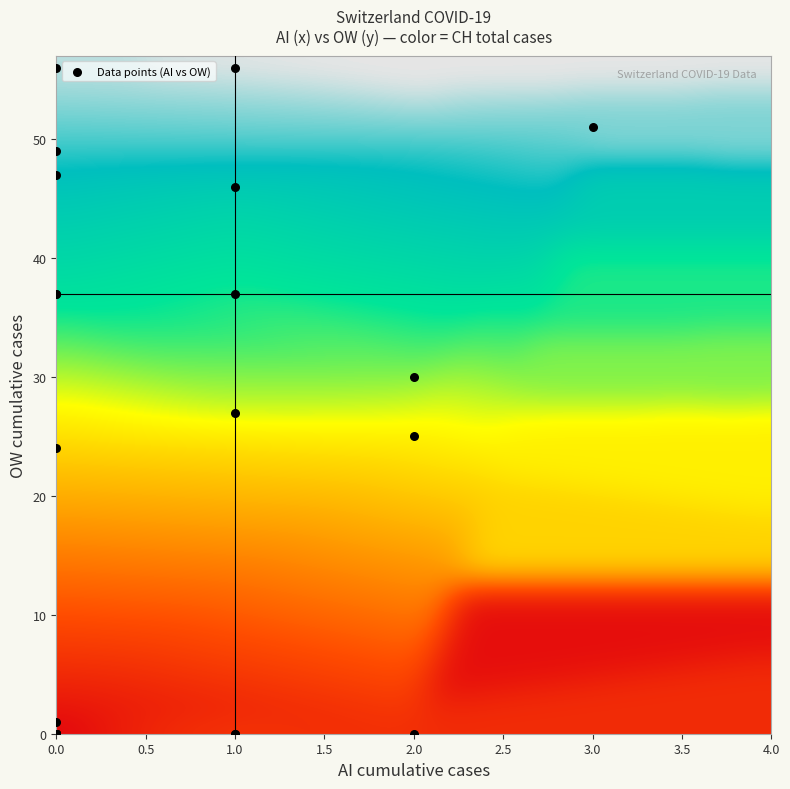

What Y value in the scatter plot is closest to 28?

27